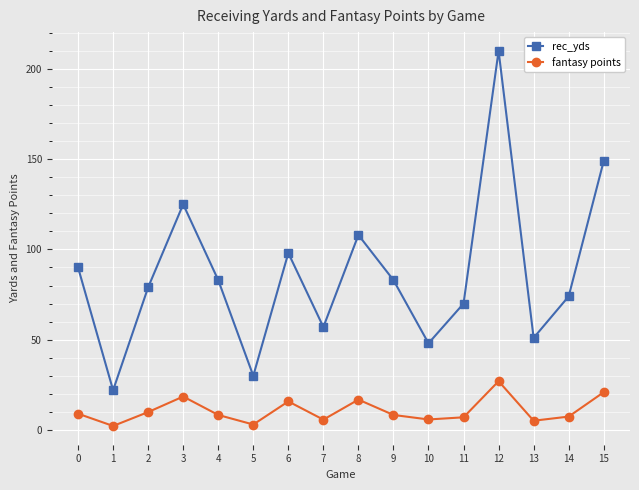

How many data points does each series have?

16